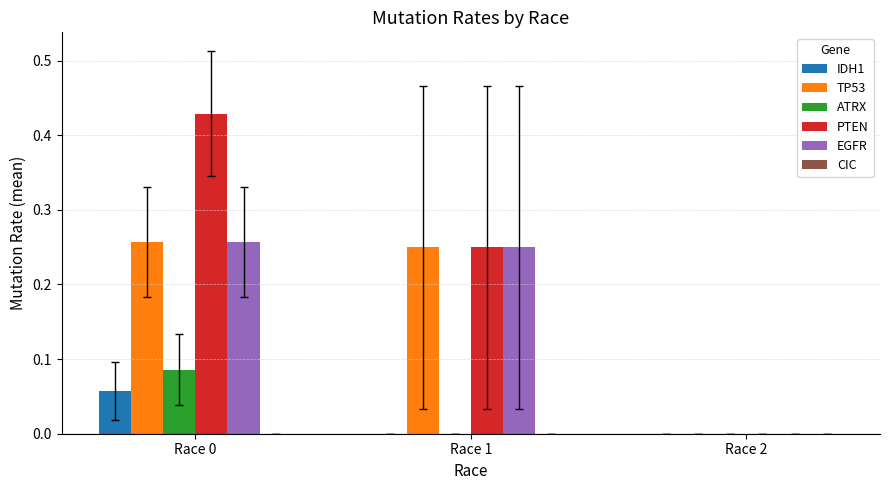

At which category is the sum across all series the highest?

Race 0